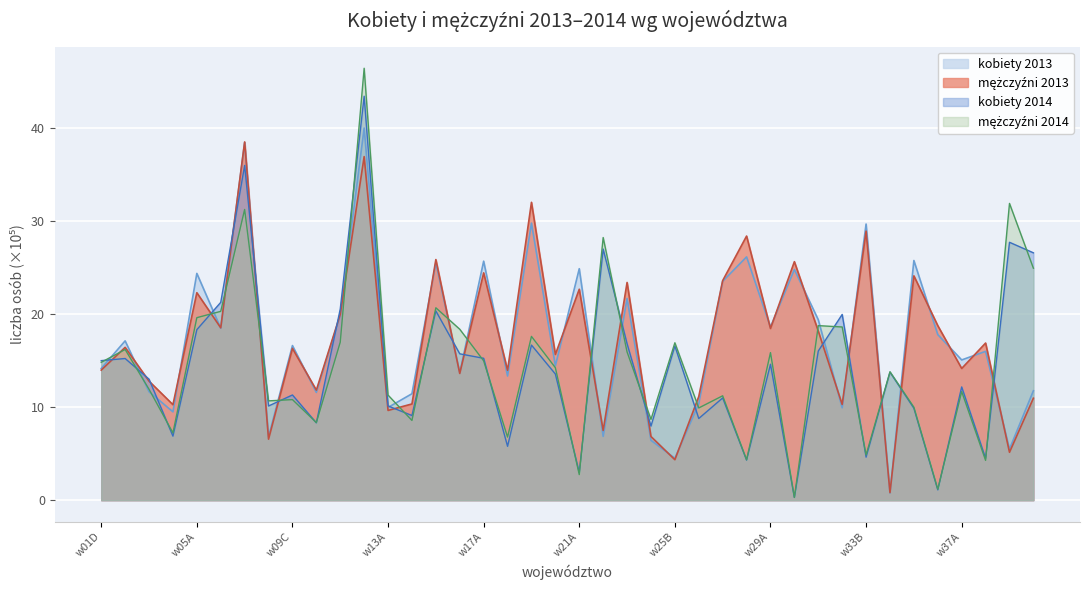

Where do kobiety 2014 and mężczyźni 2013 first cross each other?

w01D and w02D